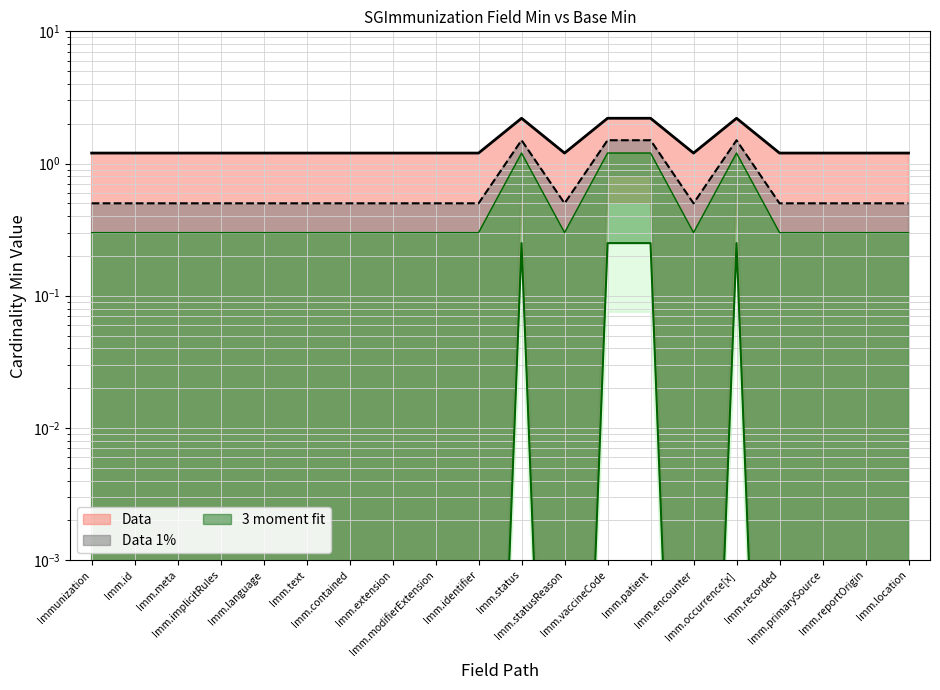

What is the difference between the maximum and minimum values in the Base Min series?

1.0